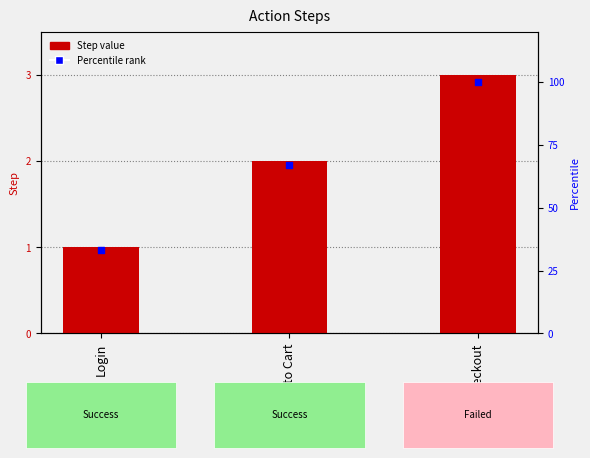

At which category is the sum across all series the highest?

Checkout